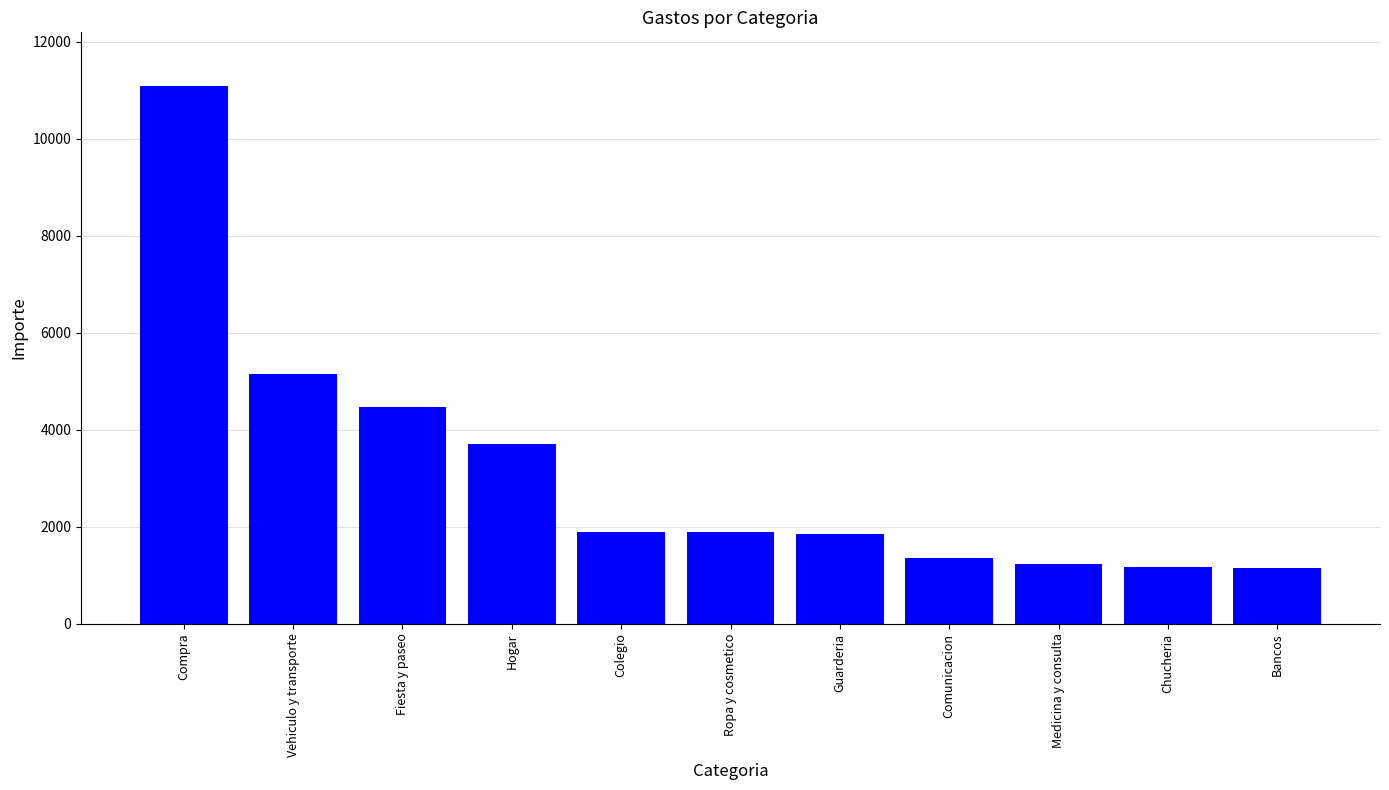

What is the difference between the values at Hogar and Guarderia?

1855.0